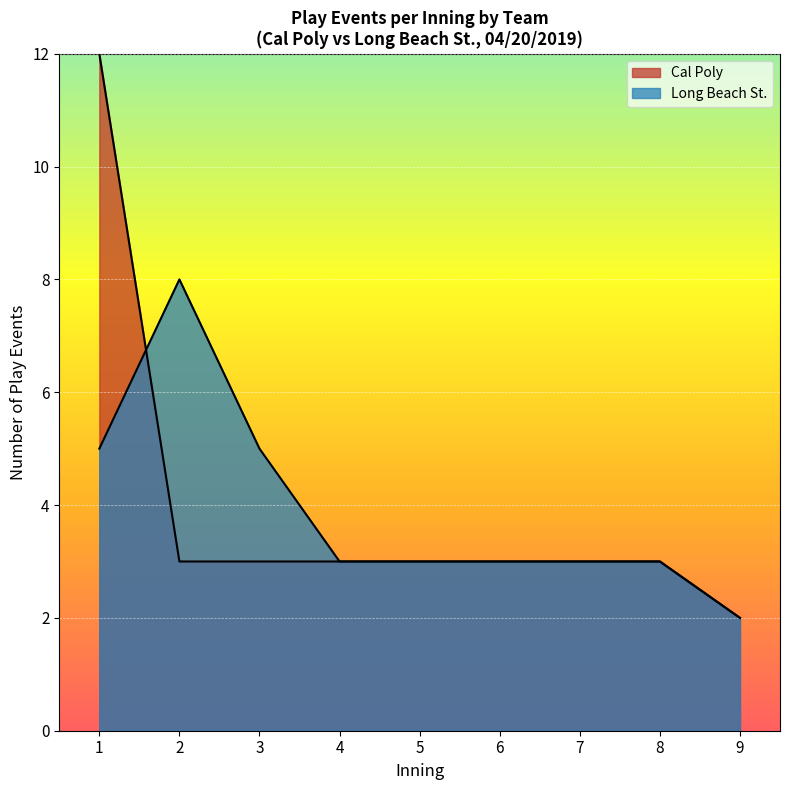

How many lines are shown in the chart?

2